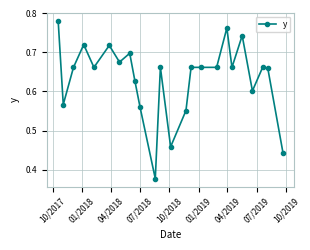

True or false: there are more than 2 points higher than both neighbors.

True